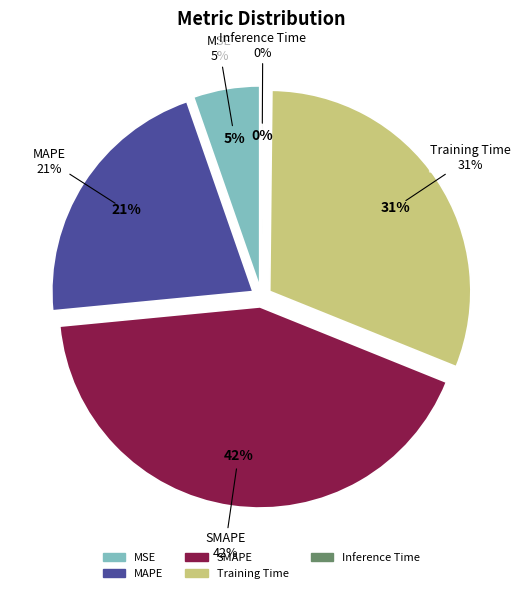

True or false: SMAPE accounts for 42% of the total.

True